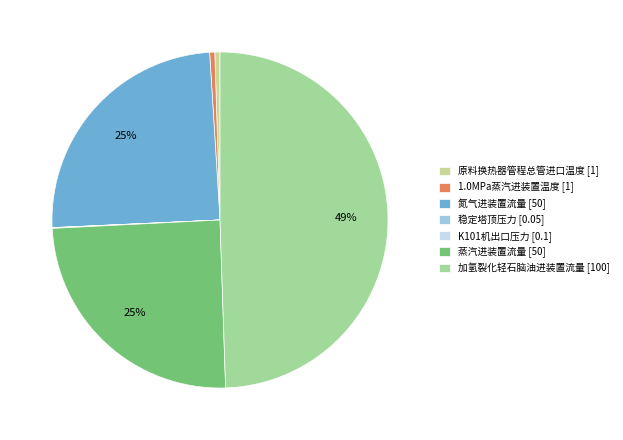

What percentage is the 蒸汽进装置流量 slice, to the nearest percent?

25%